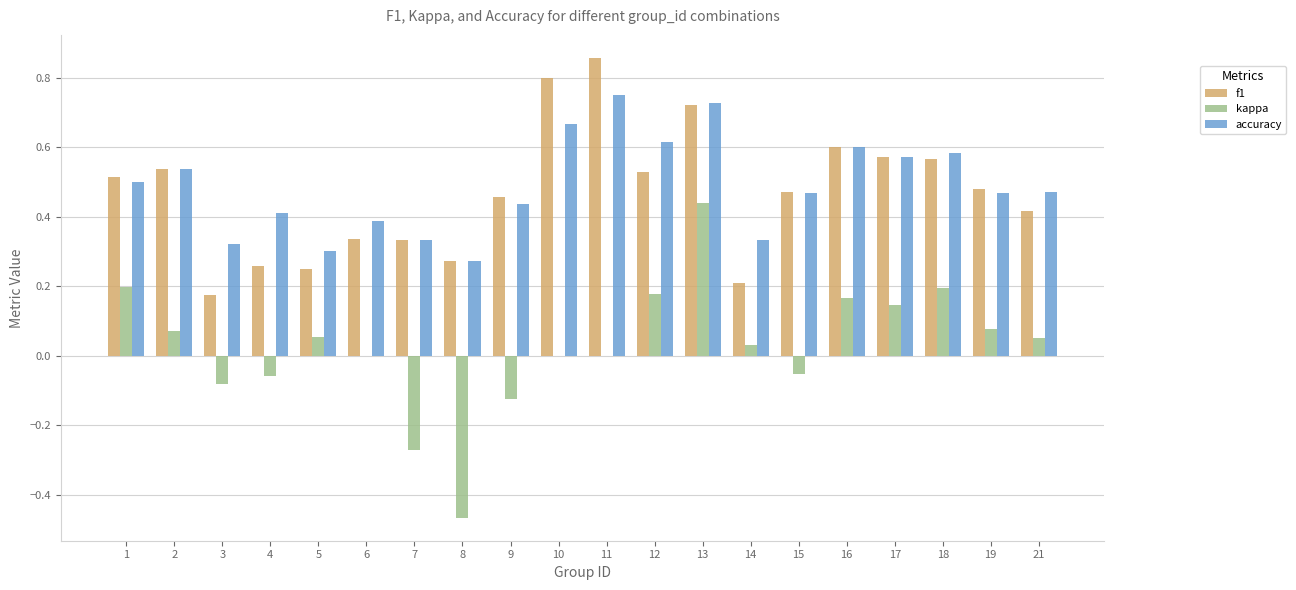

At which category does the chart reach its peak across all series?

11